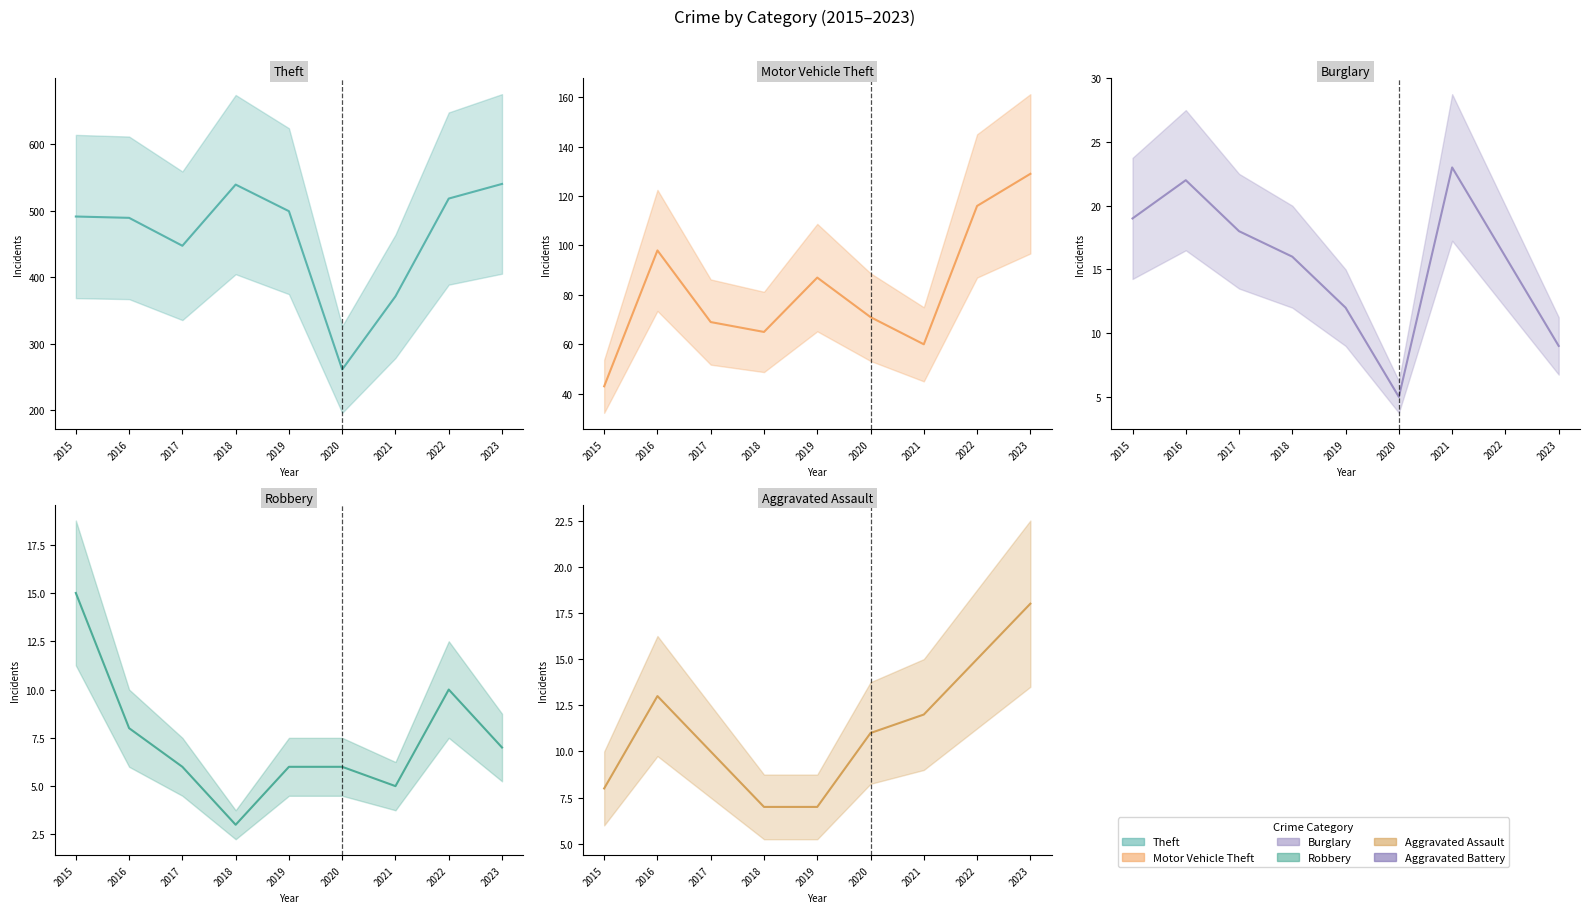

Reading left to right, transcribe all the data shown in this chart.

Theft: 491	489	447	539	499	261	371	518	540
Motor Vehicle Theft: 43	98	69	65	87	71	60	116	129
Burglary: 19	22	18	16	12	5	23	16	9
Robbery: 15	8	6	3	6	6	5	10	7
Aggravated Assault: 8	13	10	7	7	11	12	15	18
Aggravated Battery: 3	5	5	4	8	6	17	13	11